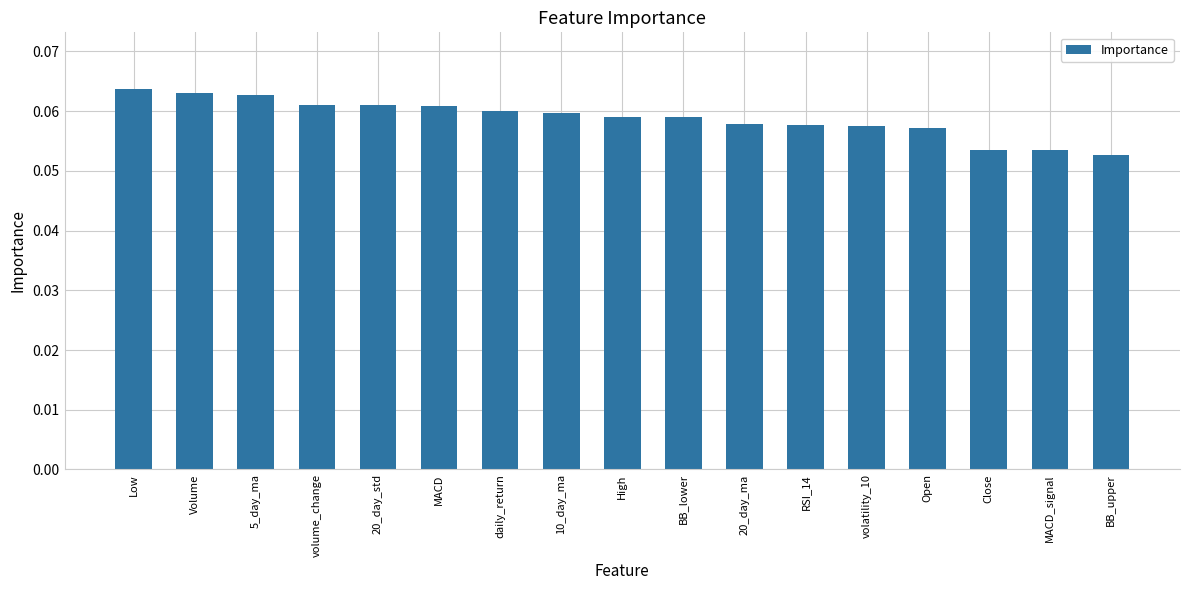

Count the values in the range 0 to 1.

17